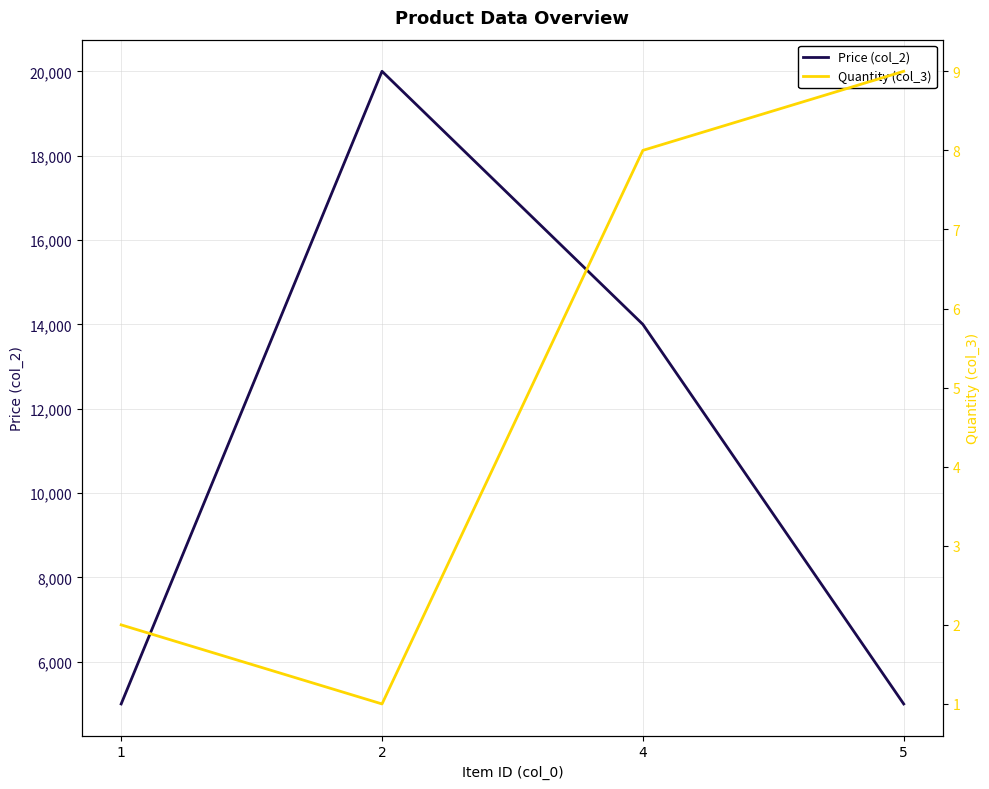

The value of Price (col_2) at 4 is 14000. True or false?

True